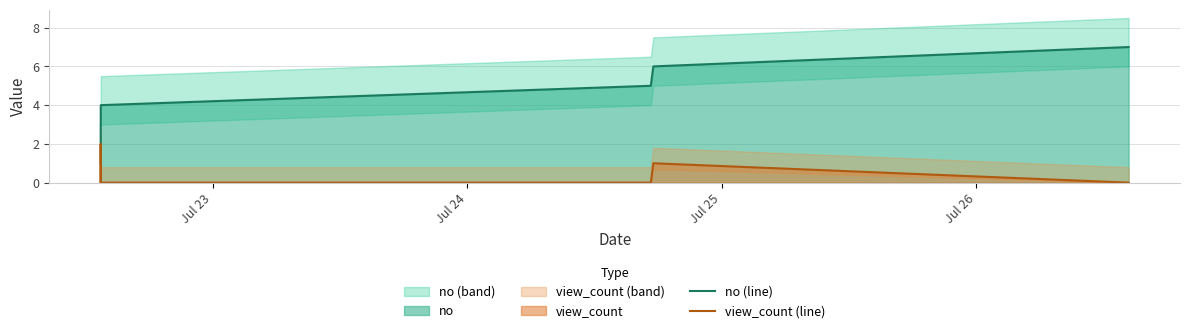

Is it true that view_count (line) equals 0 at Jul 26?

True